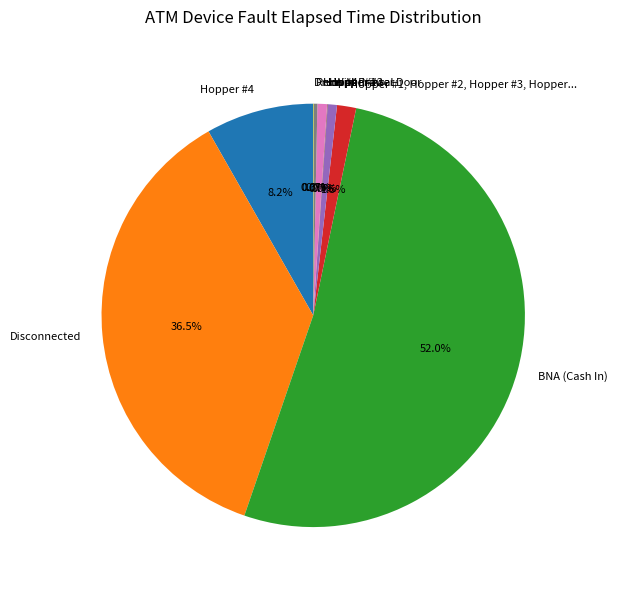

Approximately how many times larger is the value at Disconnected compared to BNA (Cash In)?

0.7